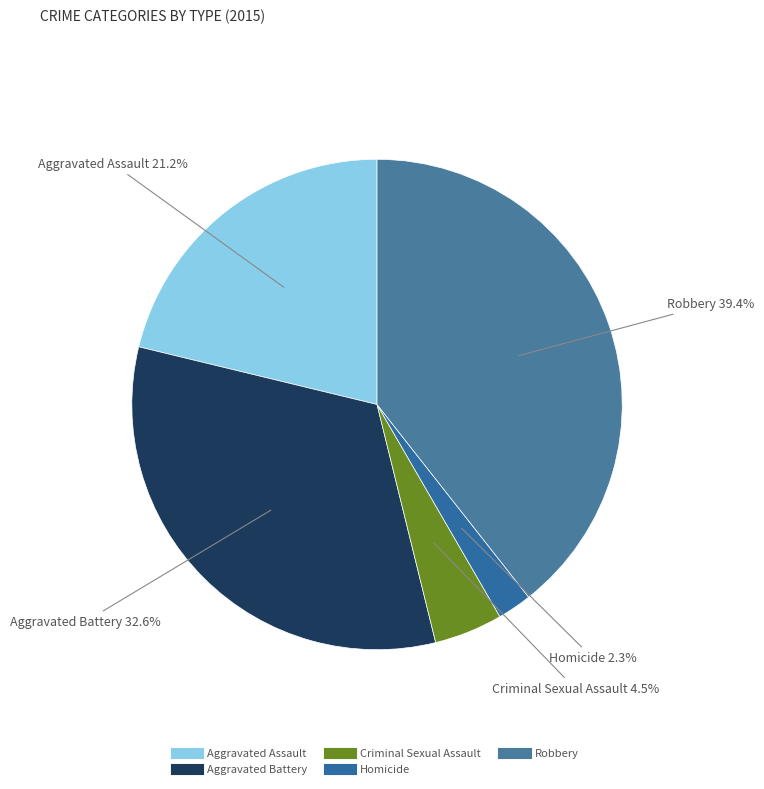

Rank the categories by value from highest to lowest.

Robbery, Aggravated Battery, Aggravated Assault, Criminal Sexual Assault, Homicide